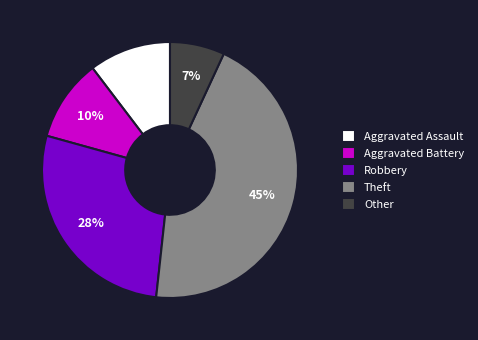

How many slices are in this pie chart?

5